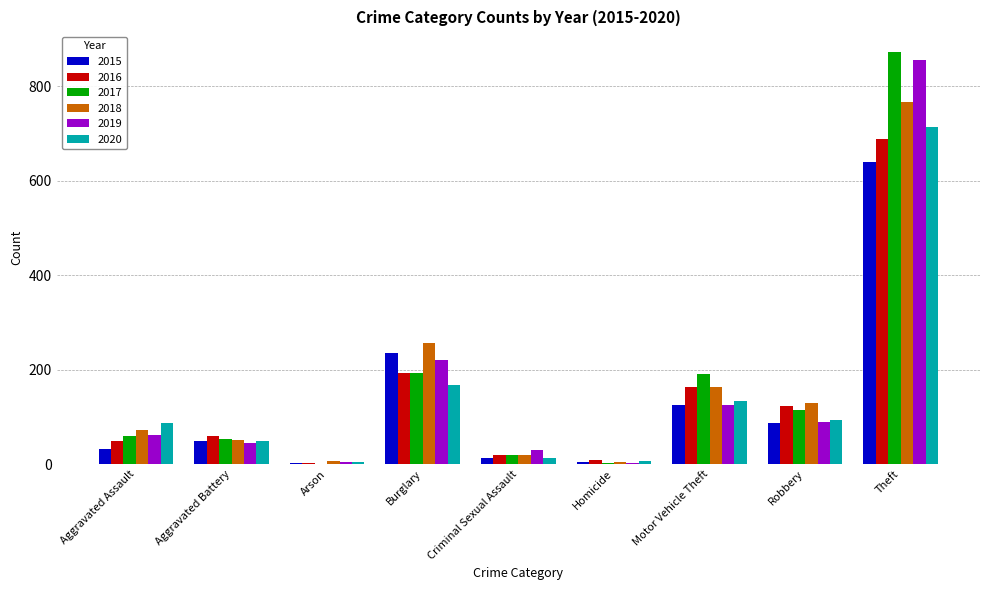

Between Burglary and Motor Vehicle Theft, which series saw the biggest shift?

2015